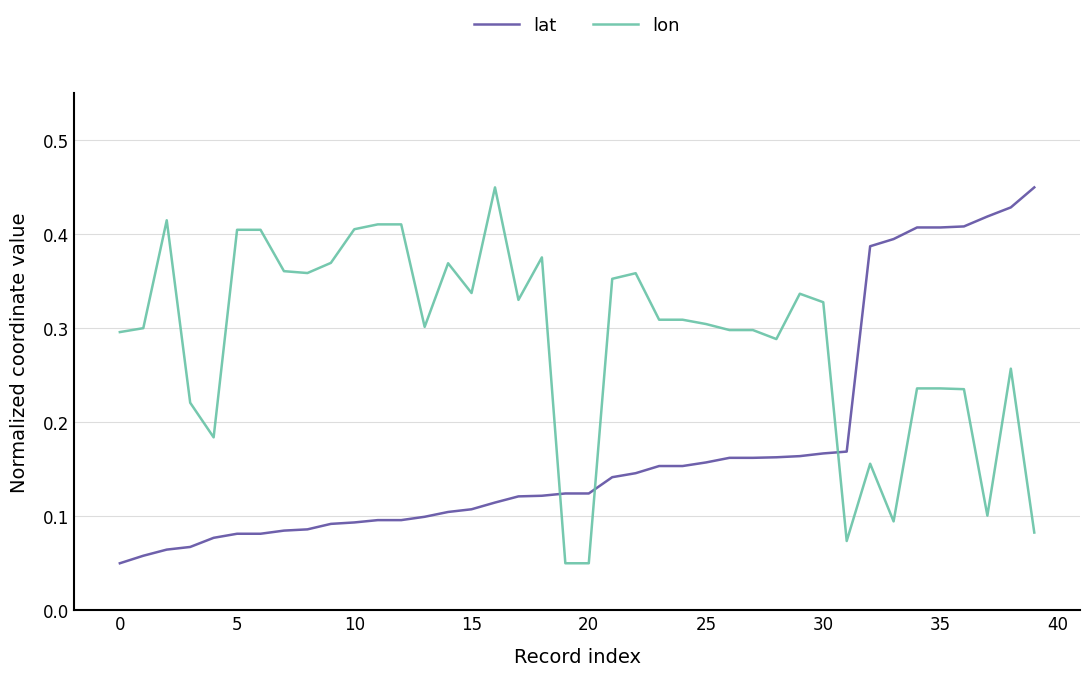

Does the chart display data point markers on the line(s)?

No